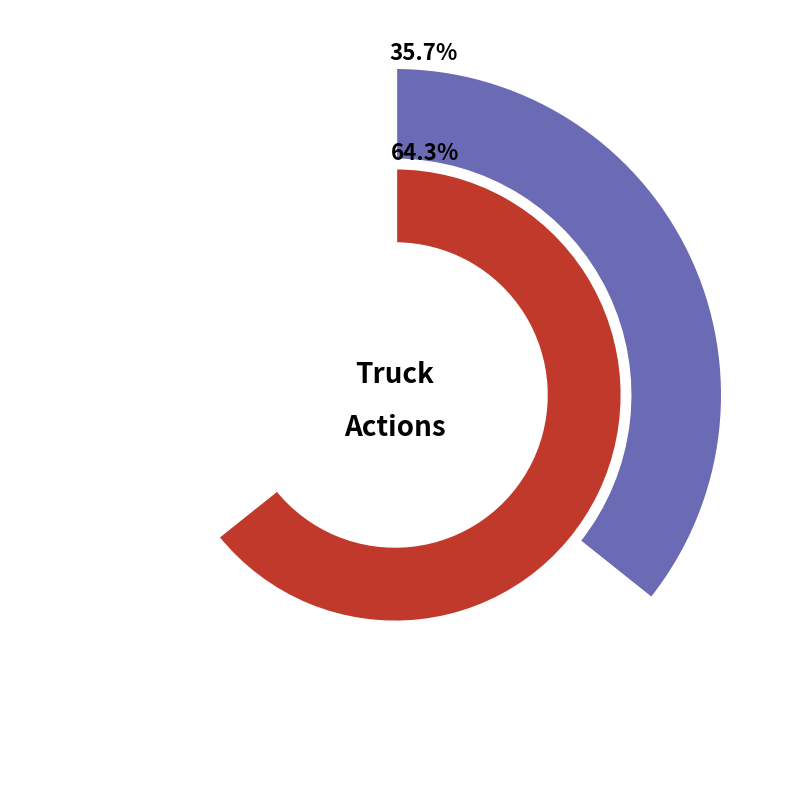

What portion of the pie excludes Truck 0?

64.3%